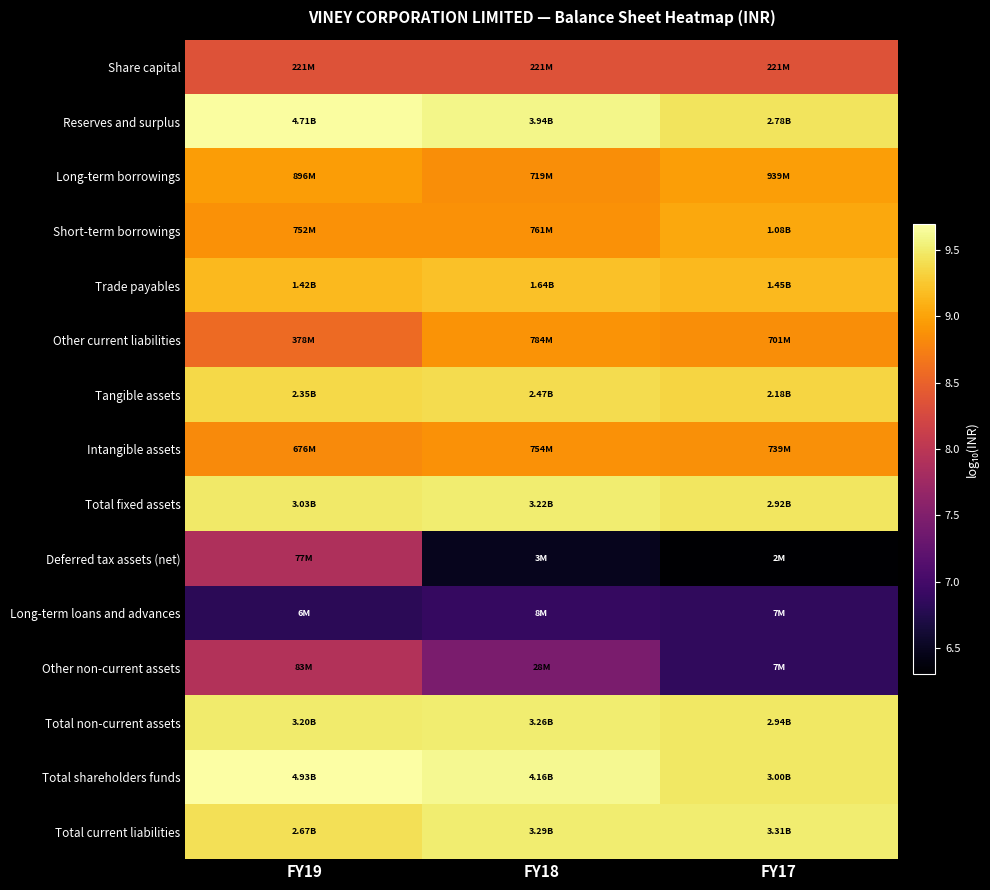

Reading right to left, transcribe all the data shown in this chart.

Share capital: FY17=8.3	FY18=8.3	FY19=8.3
Reserves and surplus: FY17=9.4	FY18=9.6	FY19=9.7
Long-term borrowings: FY17=9.0	FY18=8.9	FY19=9.0
Short-term borrowings: FY17=9.0	FY18=8.9	FY19=8.9
Trade payables: FY17=9.2	FY18=9.2	FY19=9.2
Other current liabilities: FY17=8.8	FY18=8.9	FY19=8.6
Tangible assets: FY17=9.3	FY18=9.4	FY19=9.4
Intangible assets: FY17=8.9	FY18=8.9	FY19=8.8
Total fixed assets: FY17=9.5	FY18=9.5	FY19=9.5
Deferred tax assets (net): FY17=6.3	FY18=6.5	FY19=7.9
Long-term loans and advances: FY17=6.8	FY18=6.9	FY19=6.8
Other non-current assets: FY17=6.8	FY18=7.4	FY19=7.9
Total non-current assets: FY17=9.5	FY18=9.5	FY19=9.5
Total shareholders funds: FY17=9.5	FY18=9.6	FY19=9.7
Total current liabilities: FY17=9.5	FY18=9.5	FY19=9.4